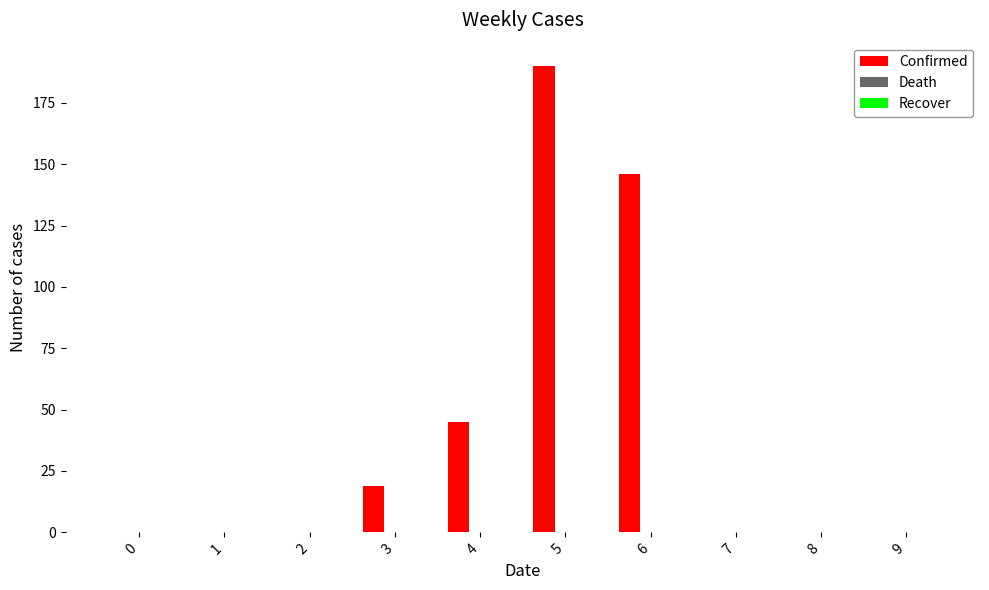

Count the number of categories in the chart.

10